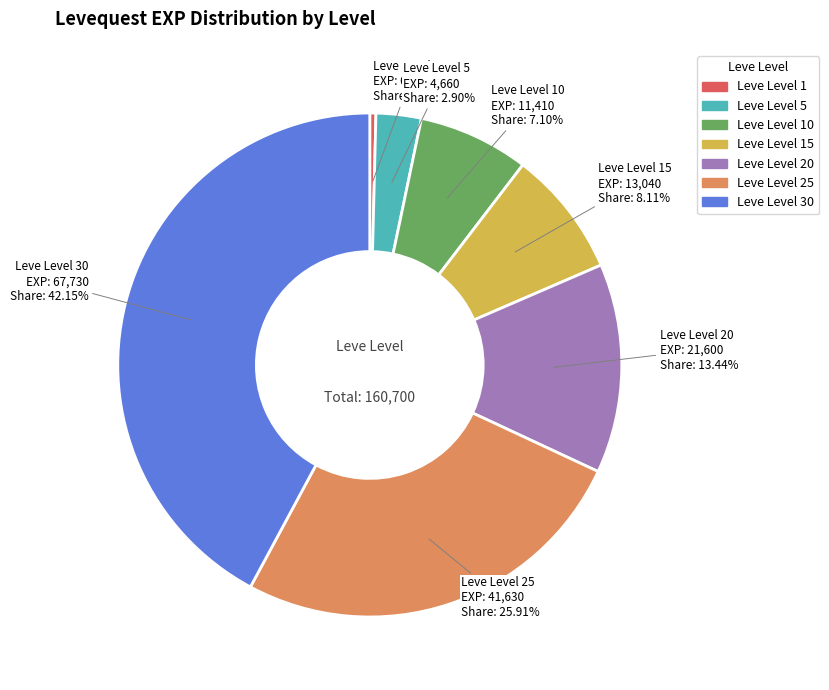

To the nearest percent, what is the difference between the largest and smallest slice percentages?

42%